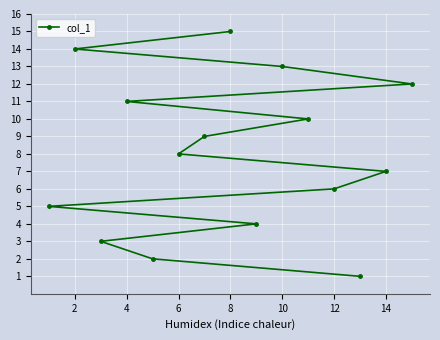

True or false: the data shows 15 at 8.

True